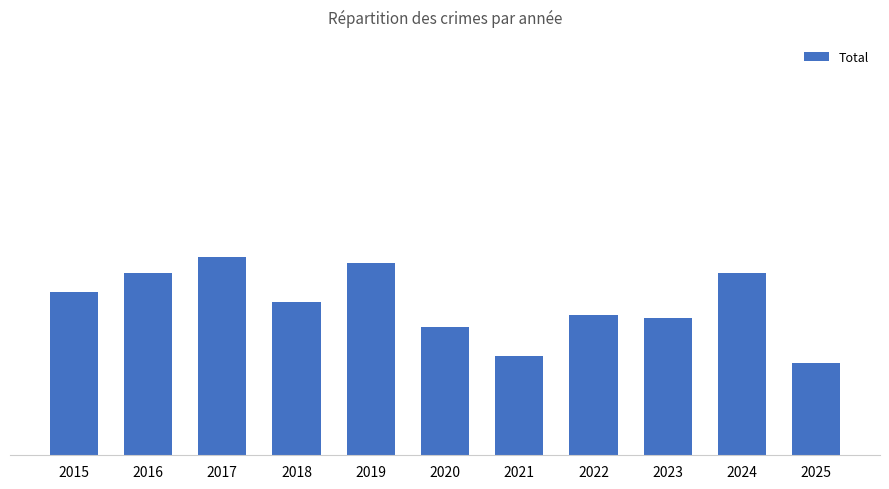

Does the chart contain any negative values?

No